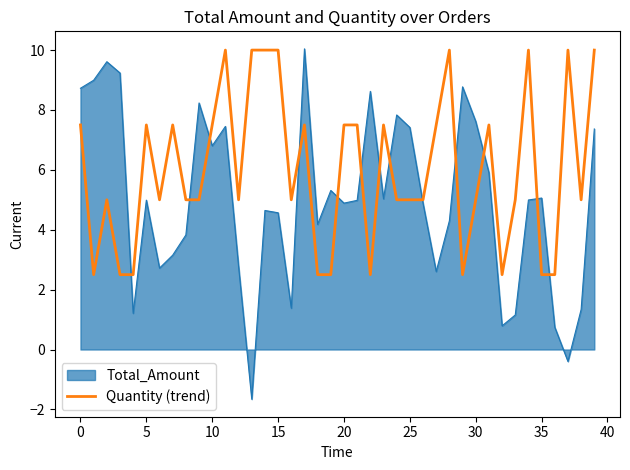

Which series has the largest range (max minus min)?

Total_Amount